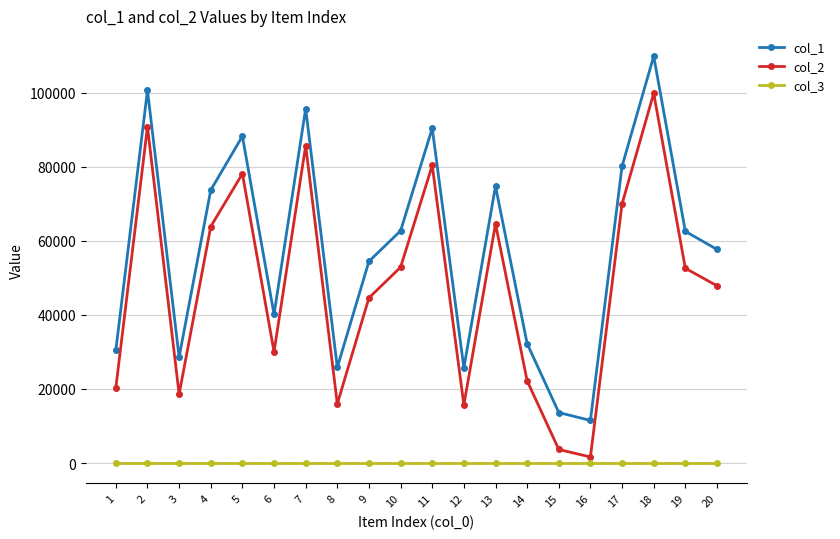

True or false: col_3 and col_1 cross at least once.

False